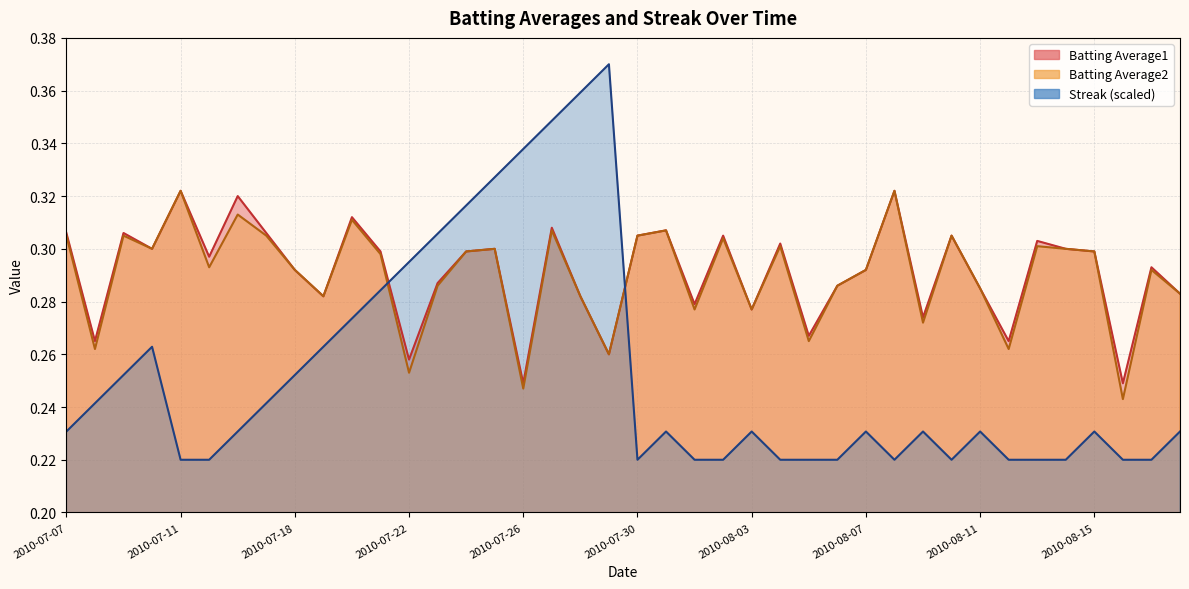

What position from the right is 2010-07-31?

19